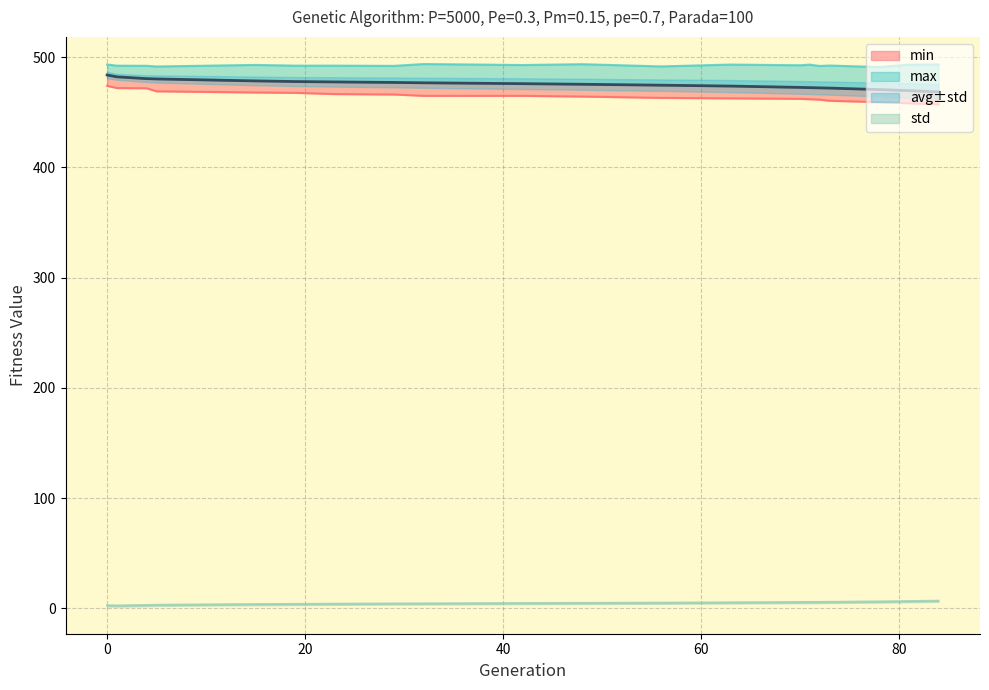

What is the difference between the maximum and minimum values in the std series?

4.3